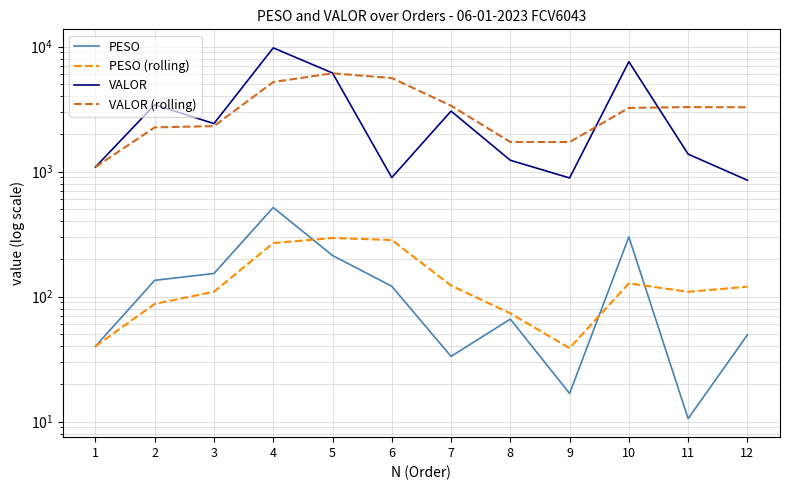

List the series in order of their peak value, highest first.

VALOR, VALOR (rolling), PESO, PESO (rolling)